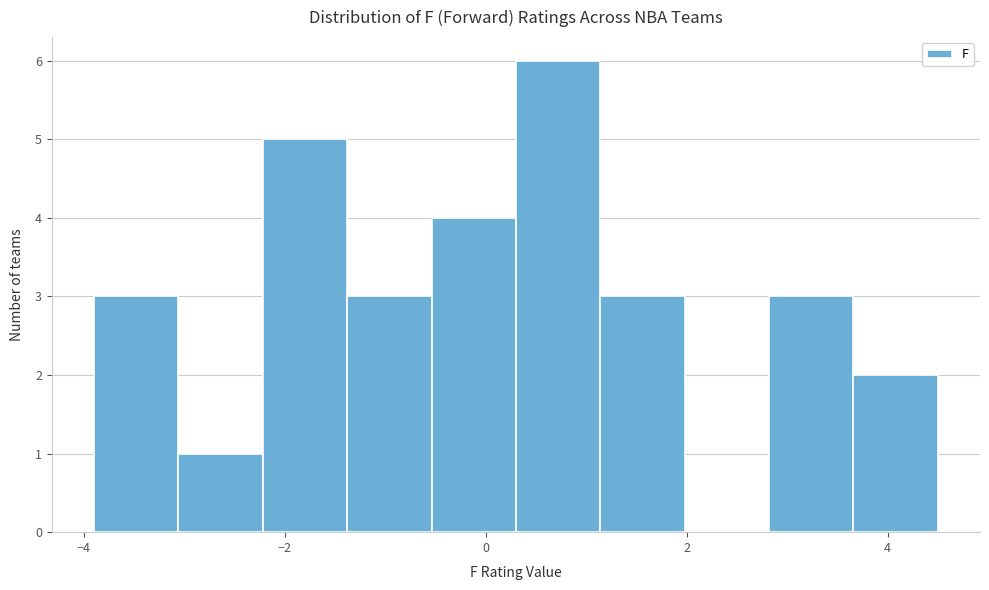

What is the height of the bar covering 1.14 to 1.98 on the x-axis? Neither the bar edges nor the heights are printed on the chart, so give them approximately, as read against the axes.

3